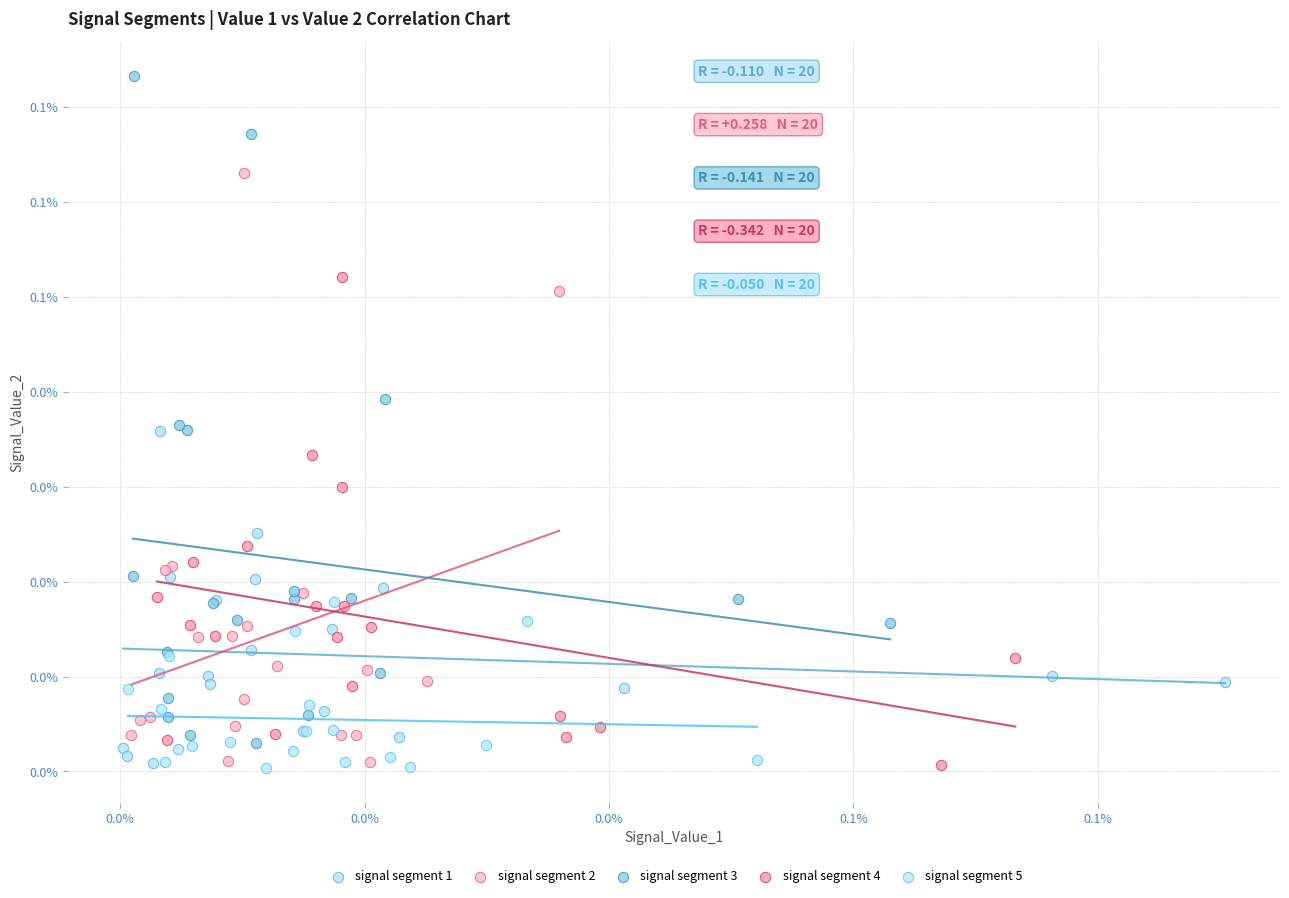

Which series contains the highest Y value?

signal segment 3